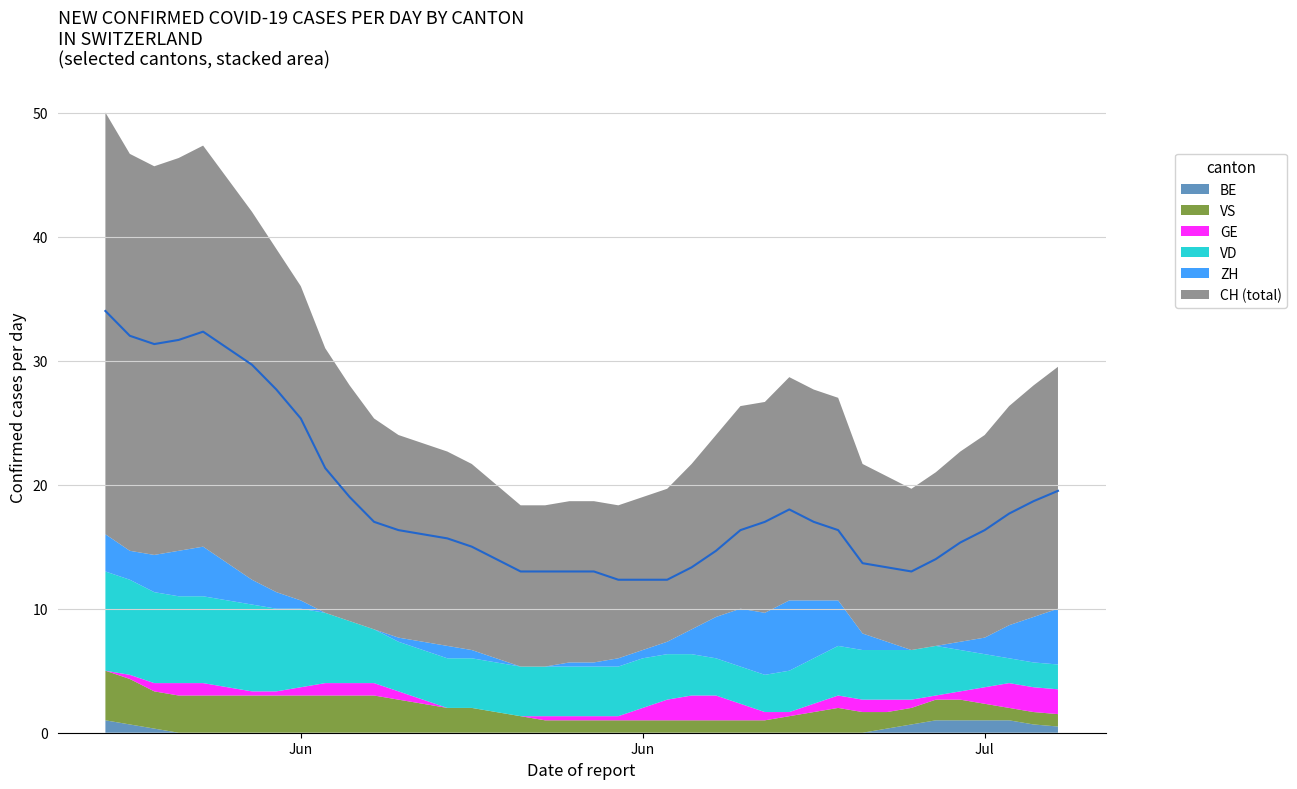

What position from the right is 2020-06-17?

23